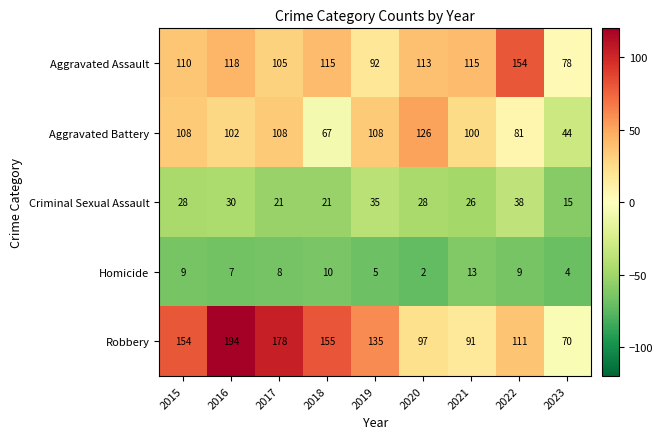

Is it true that Criminal Sexual Assault equals 15 at 2023?

True